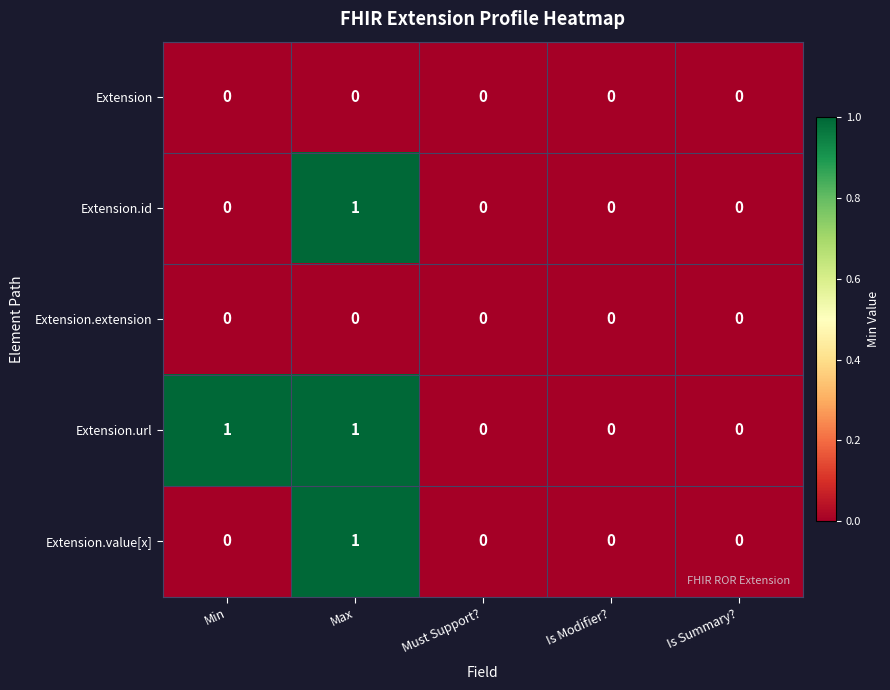

The value of Extension.id at Is Modifier? is 0. True or false?

True